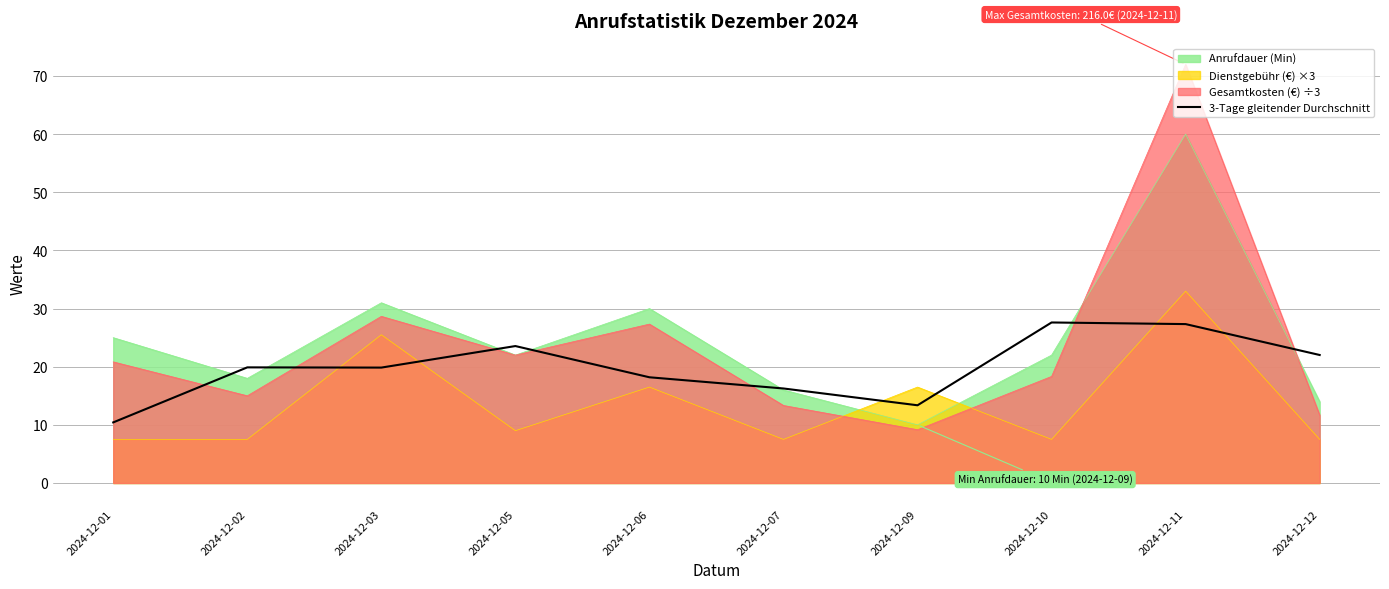

Reading left to right, list all the values displayed in this chart.

10.4	19.9	19.9	23.6	18.2	16.3	13.4	27.6	27.3	22.0